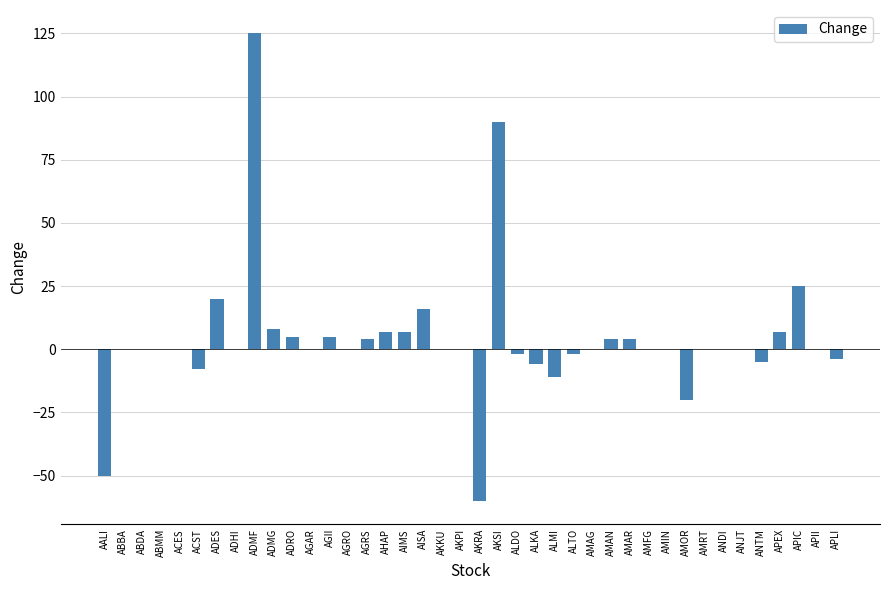

True or false: the data shows 58 at AMRT.

False